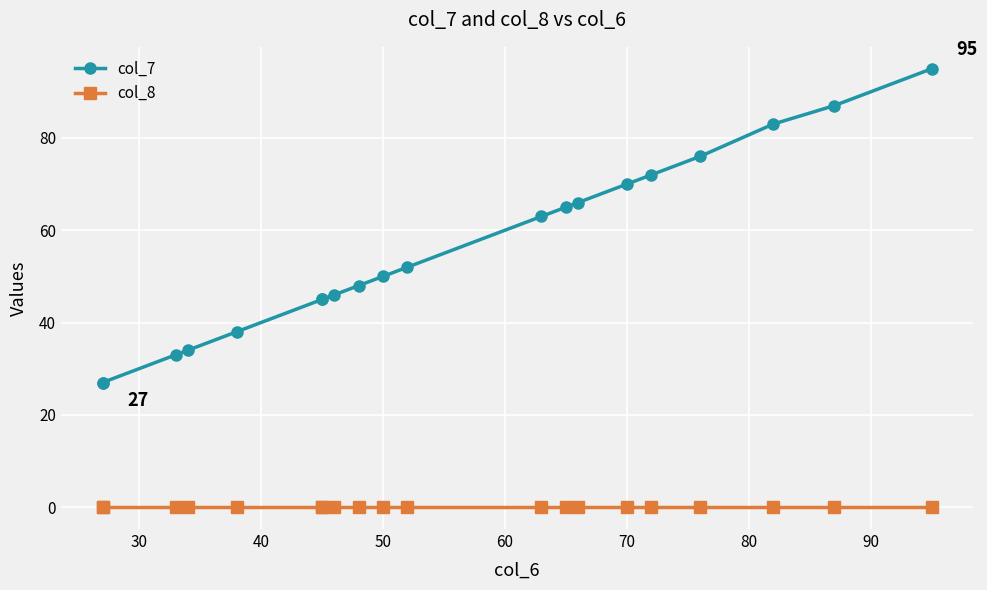

True or false: col_8 and col_7 cross at least once.

False